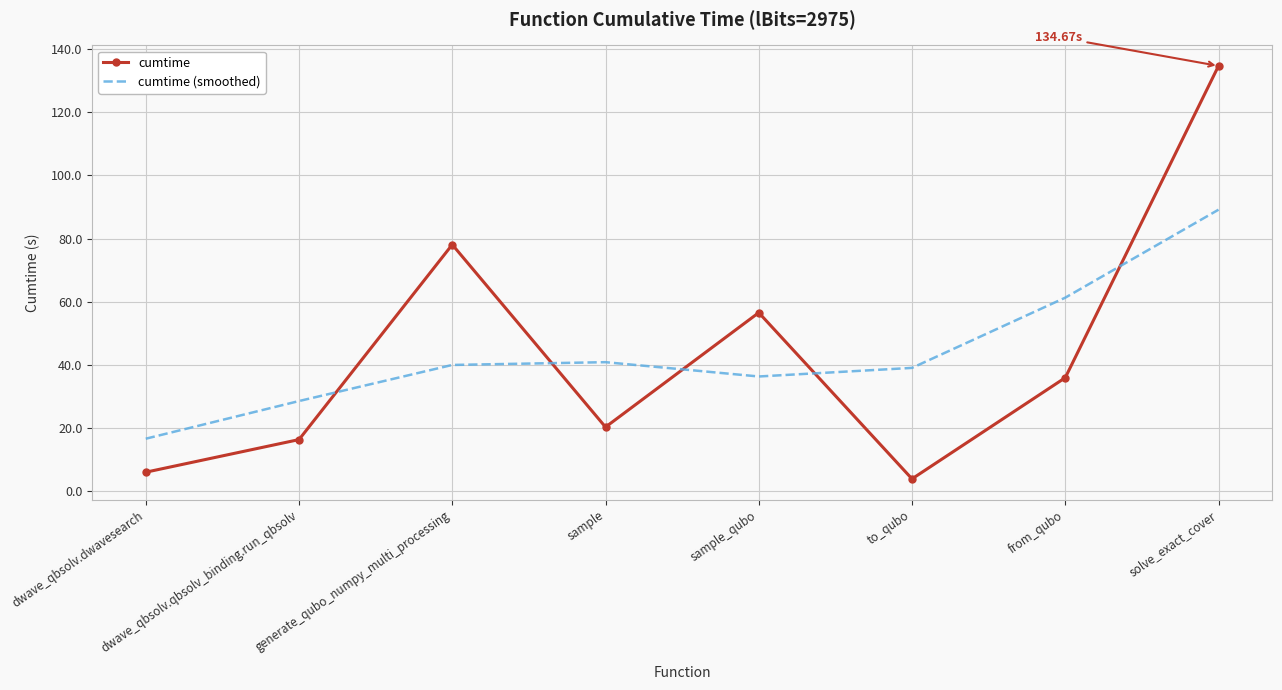

What is the difference between the cumtime (smoothed) values at dwave_qbsolv.dwavesearch and to_qubo?

22.4